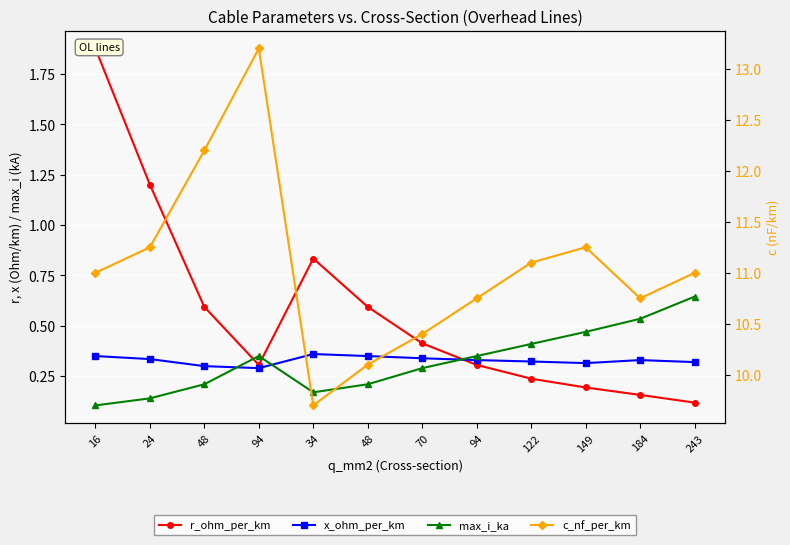

What is the difference between the second highest and second lowest values in the r_ohm_per_km series?

1.0